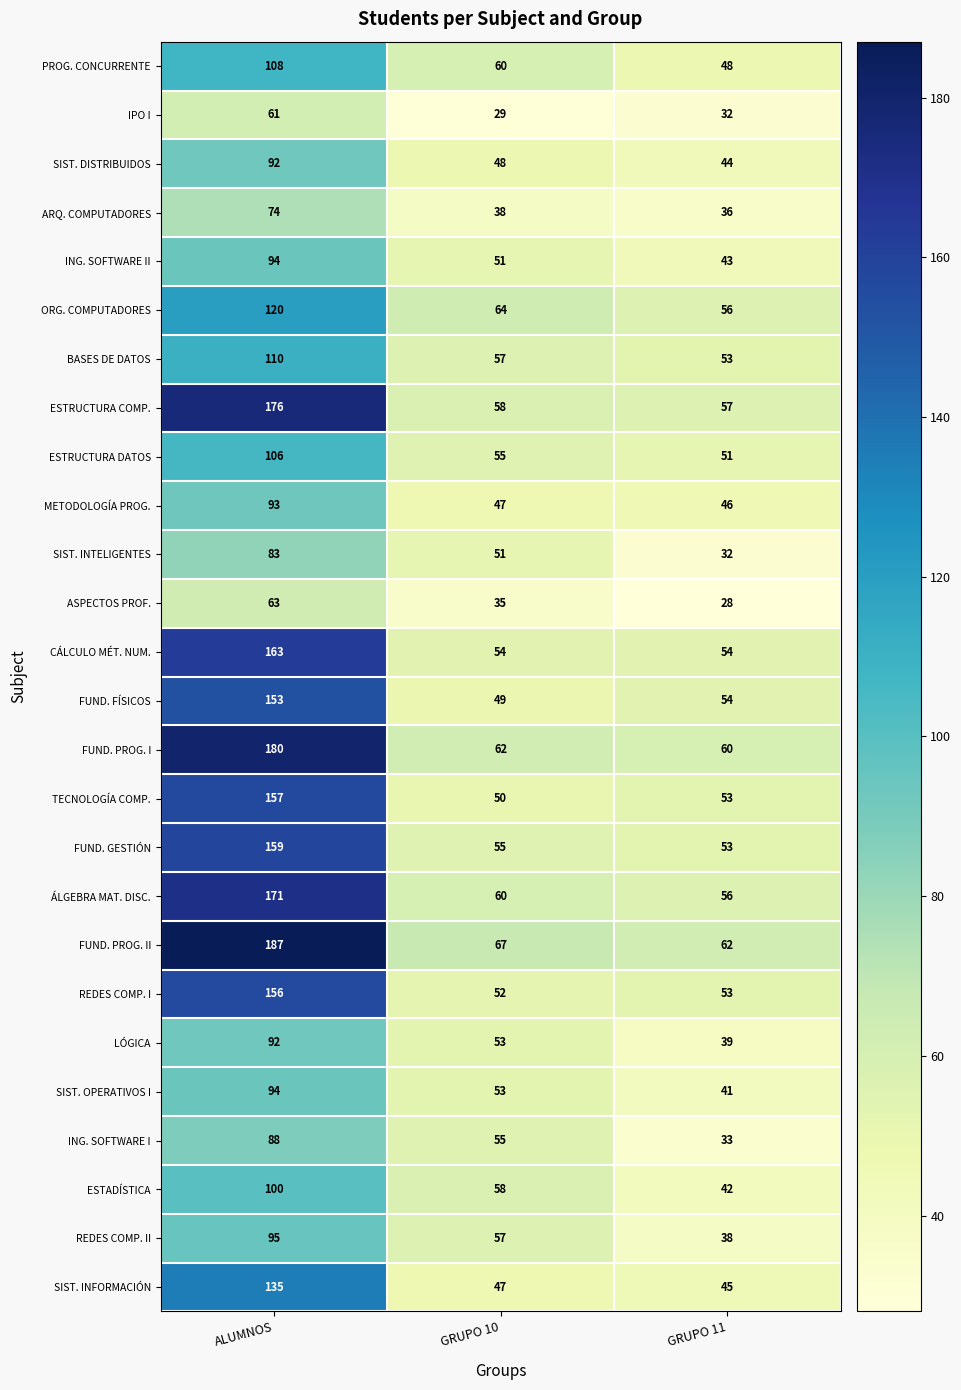

The value of ING. SOFTWARE I at ALUMNOS is 88. True or false?

True